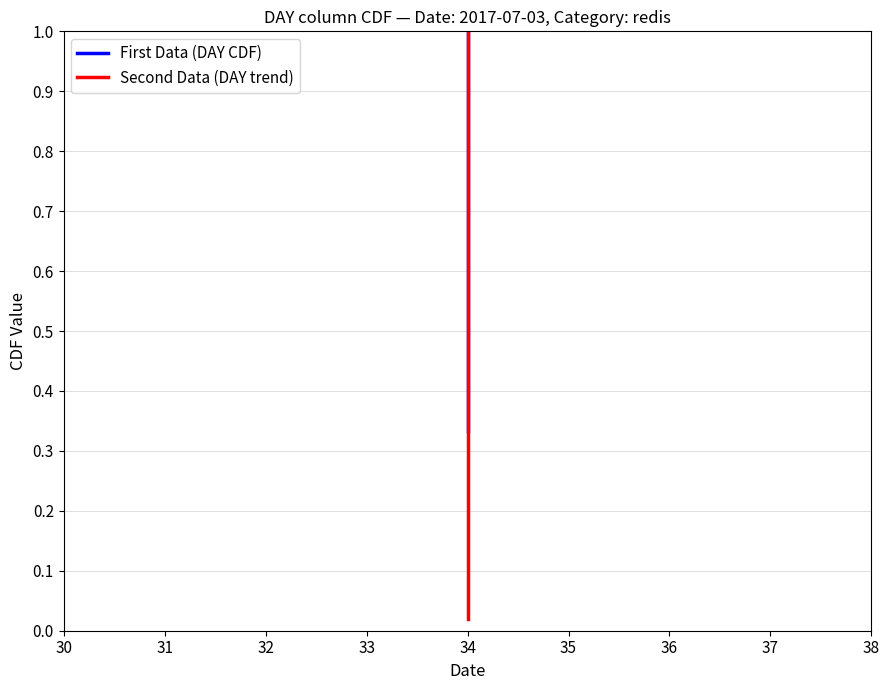

Reading left to right, extract all data points from this chart.

First Data (DAY CDF): 0.3	0.7	1.0
Second Data (DAY trend): 0.0	0.5	1.0